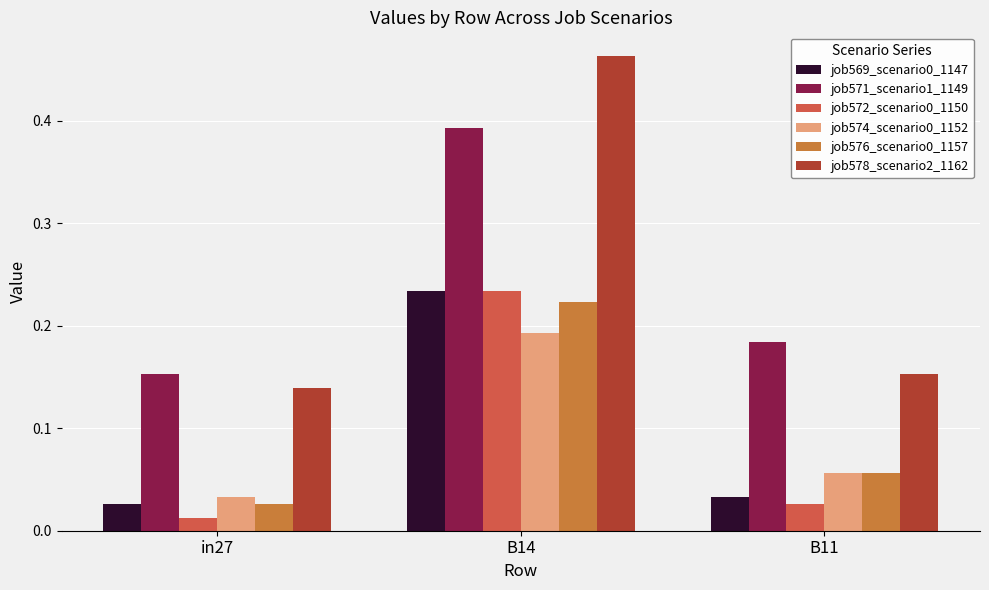

What is the label of the 3rd bar from the right?

in27